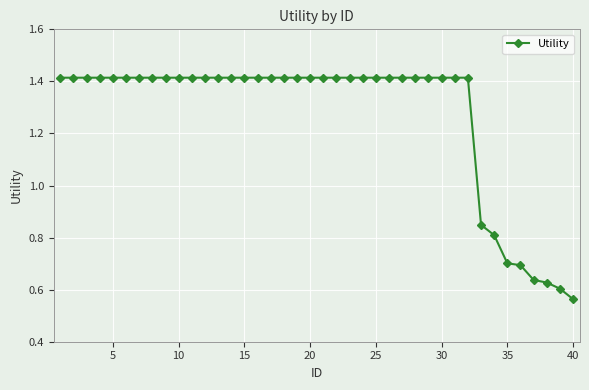

What is the value of the 35th point from the left?

0.7